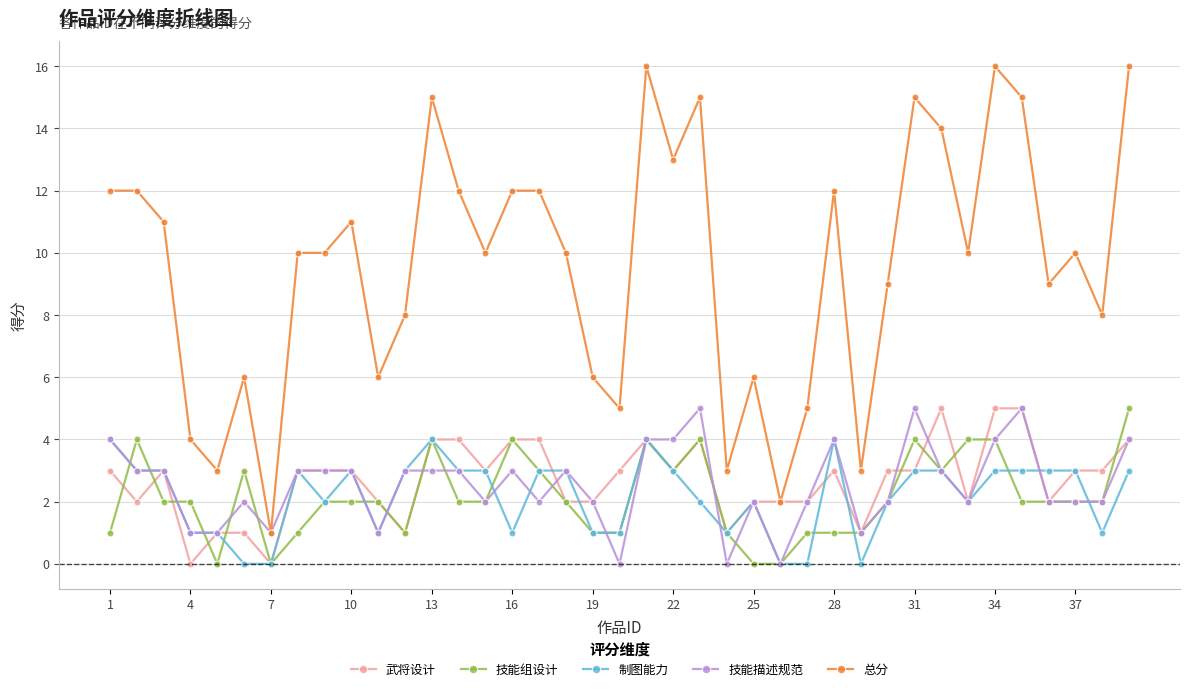

What is the difference between the maximum and minimum values in the 技能描述规范 series?

5